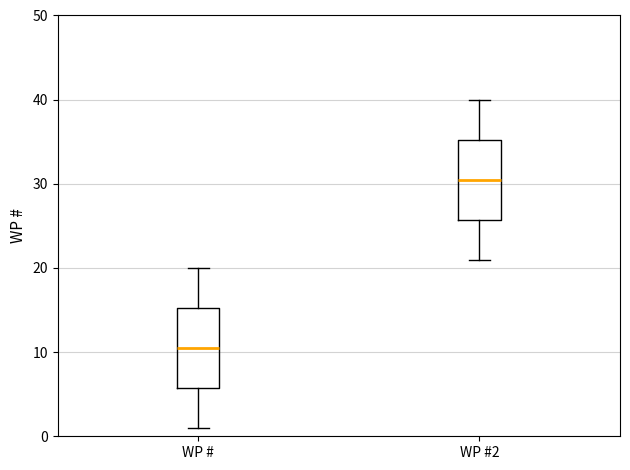

Reading left to right, transcribe this box plot: for each box, give where its median line is, the range the box spans, and where its two whiskers end, as read against the y-axis. The values are not printed on the chart, so give them approximately, as read against the axis.

WP #: median 11, box 6 to 15, whiskers 1 to 20
WP #2: median 31, box 26 to 35, whiskers 21 to 40